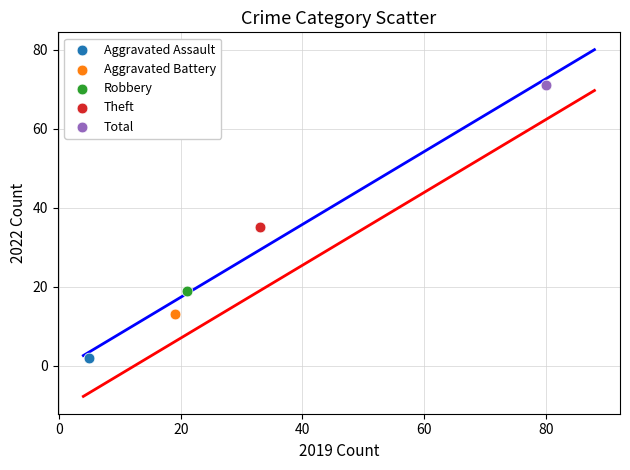

Which series contains the highest Y value?

Total